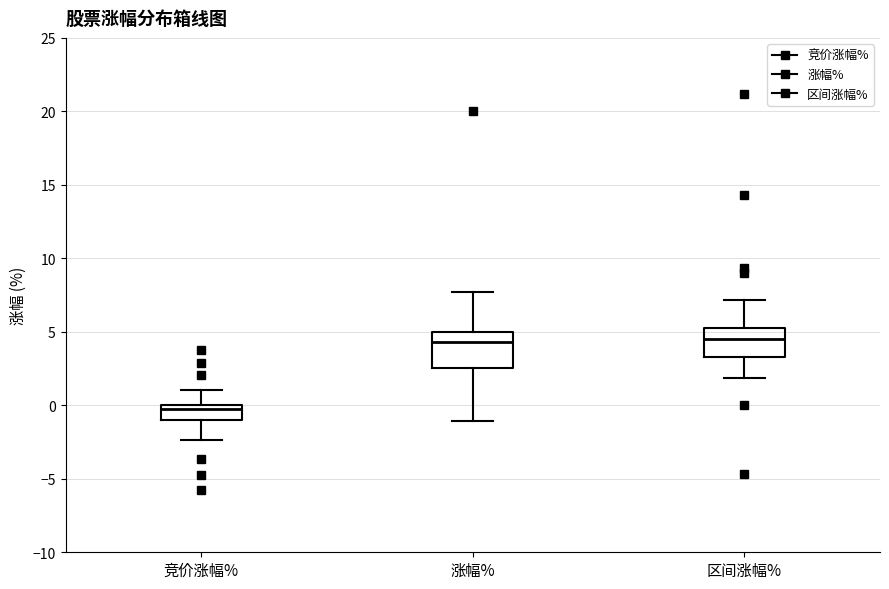

Which box is the tallest, from its lower edge to its upper edge?

涨幅%